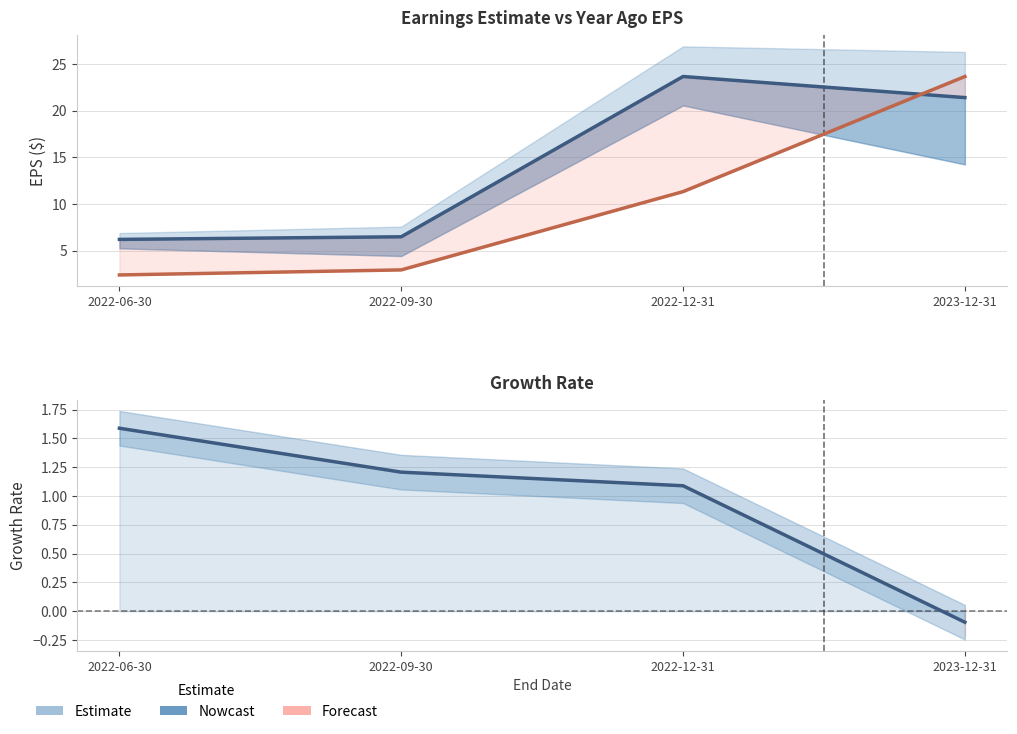

What is the greatest value displayed?

23.7